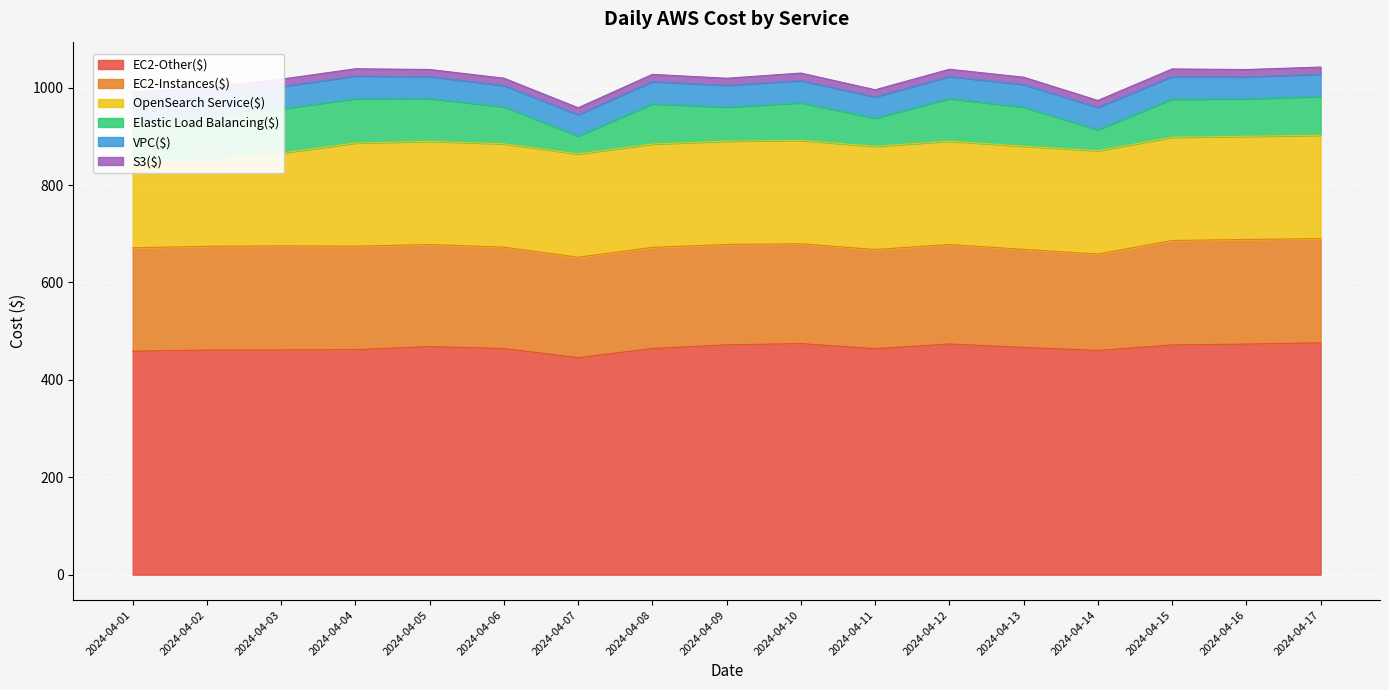

Reading left to right, extract all data points from this chart.

EC2-Other($): 458.8	461.2	461.5	462.0	468.2	464.3	445.6	464.3	472.0	474.4	464.1	473.6	466.7	460.4	471.7	473.4	476.1
EC2-Instances($): 212.4	213.0	213.7	212.4	209.7	208.1	206.2	207.7	206.0	205.0	203.6	204.2	201.3	197.8	214.4	214.8	213.9
OpenSearch Service($): 177.9	177.7	190.5	211.8	211.9	212.2	212.2	212.1	212.1	212.2	211.8	212.2	211.9	212.2	212.0	211.8	212.2
Elastic Load Balancing($): 81.5	88.2	90.9	90.9	87.6	76.1	36.9	82.6	69.9	77.1	57.9	87.5	80.0	43.2	78.3	76.8	79.7
VPC($): 45.7	46.1	45.6	46.5	45.2	43.6	43.5	45.7	44.8	45.6	43.6	45.3	46.5	45.8	46.2	45.1	45.7
S3($): 14.7	14.4	15.2	15.0	14.6	15.1	14.3	14.8	14.5	15.5	14.6	14.9	15.1	14.2	15.7	15.2	14.6